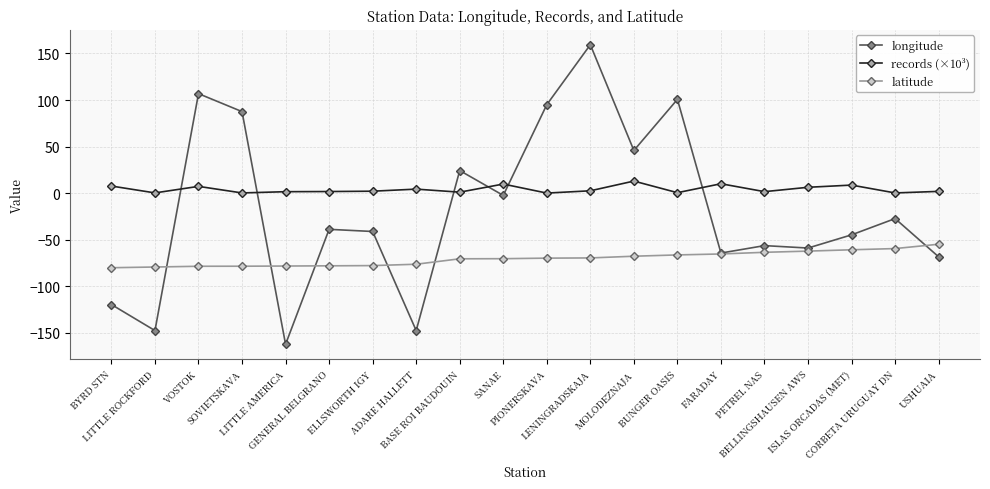

What is the difference between the maximum and minimum values in the latitude series?

25.2